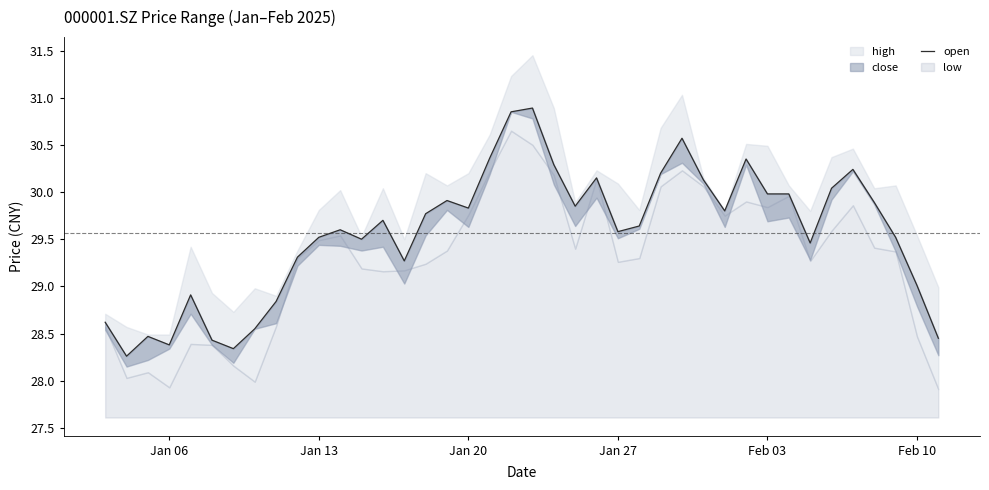

How many points are lower than both their immediate neighbors (excluding endpoints)?

10